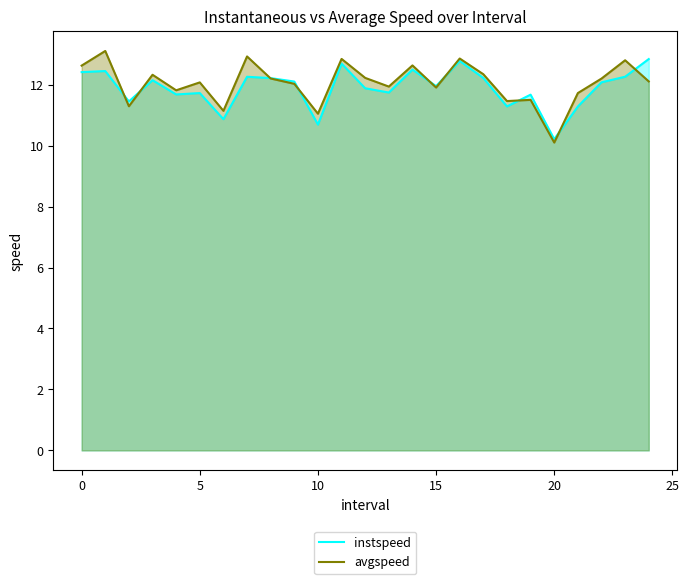

What is the difference between the maximum and minimum values in the instspeed series?

2.6